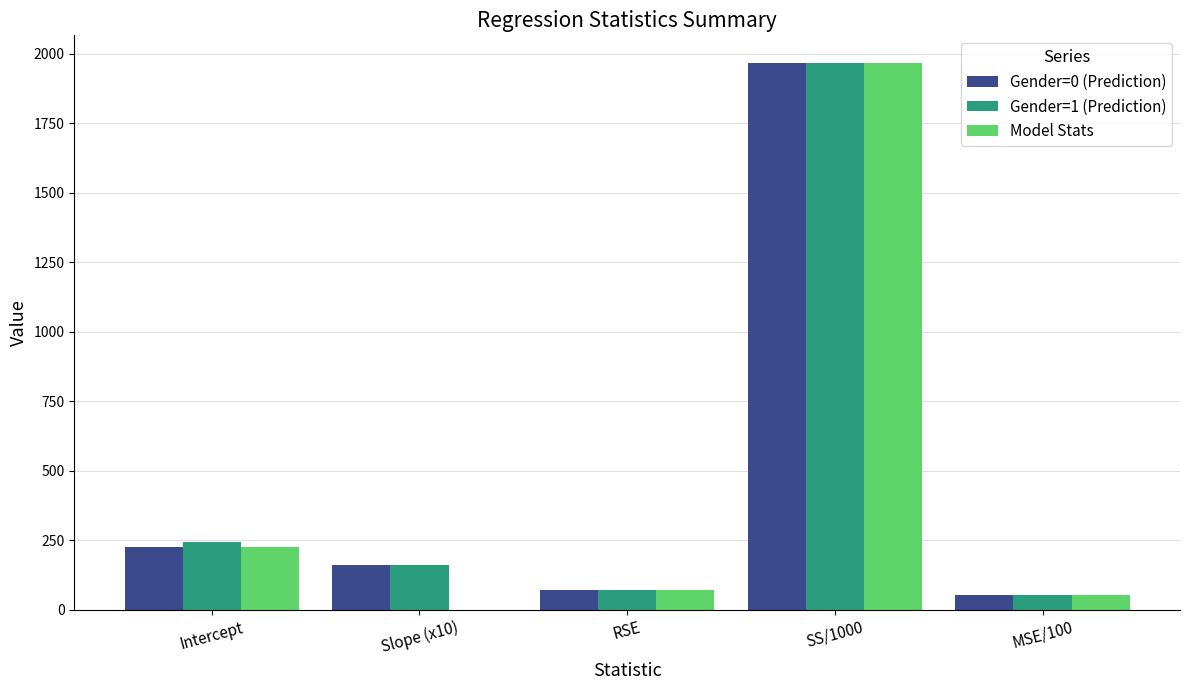

True or false: Model Stats has a value of 72.4 at RSE.

True